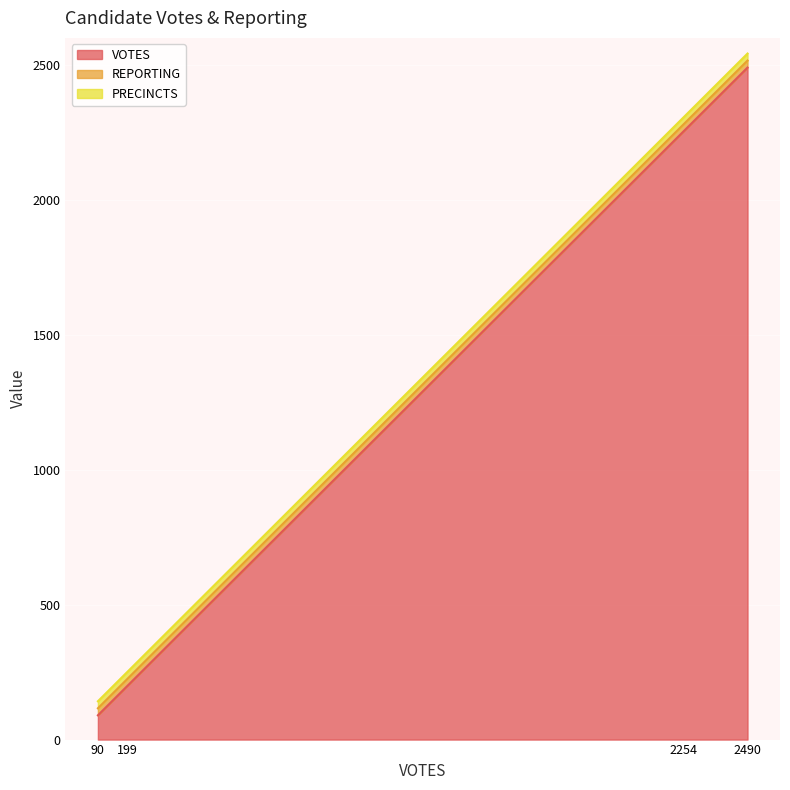

True or false: REPORTING and VOTES intersect in this chart.

False